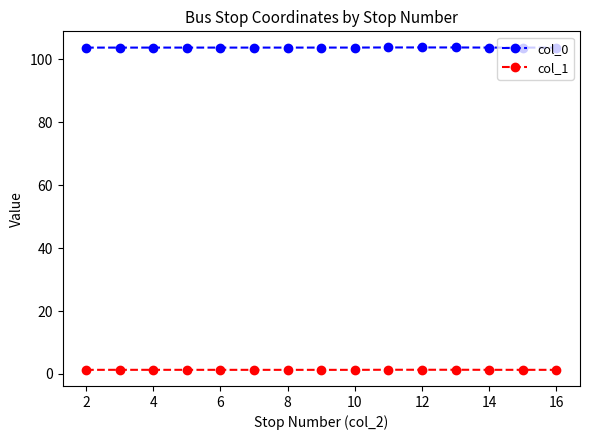

True or false: col_1 has more than 0 interior local peaks.

True